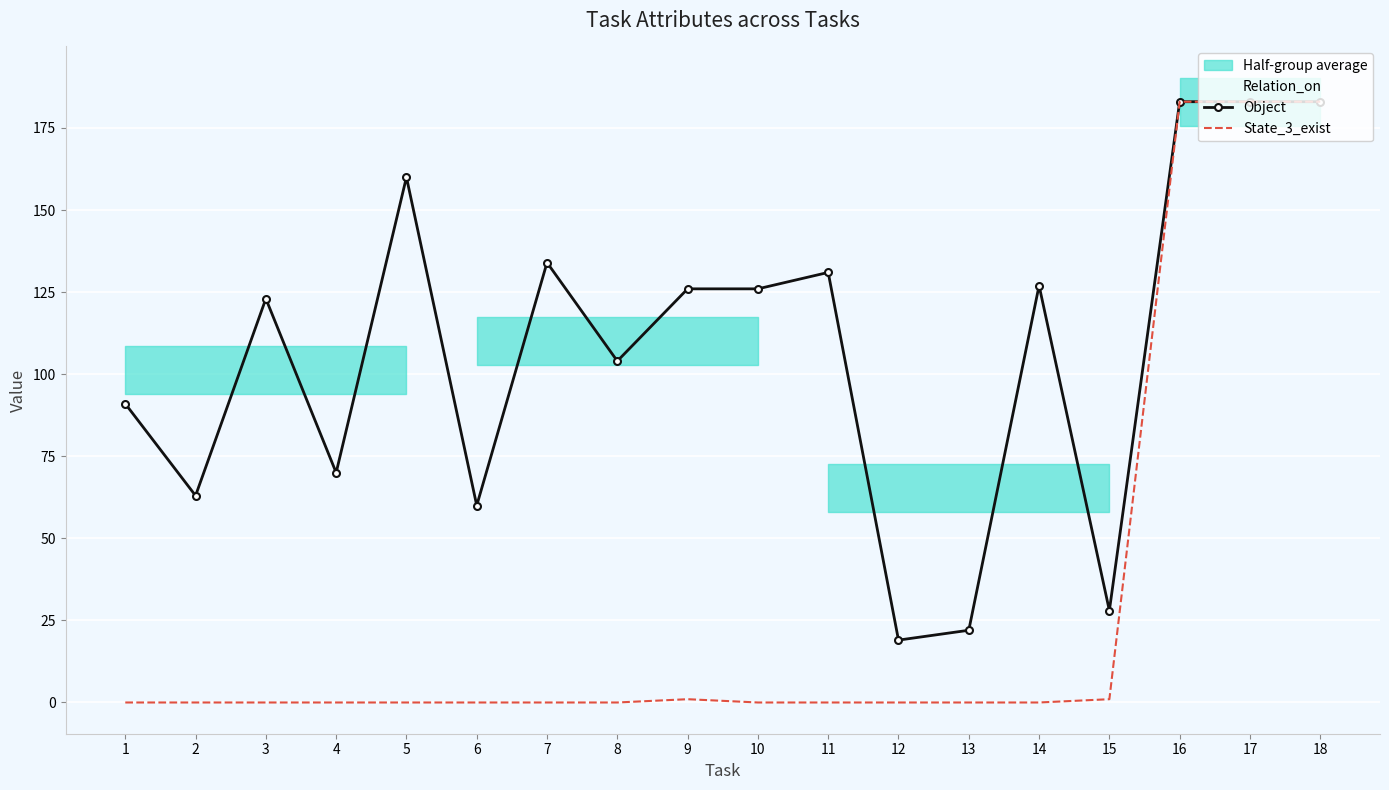

Where is Relation_on nearest to the value 101?

1